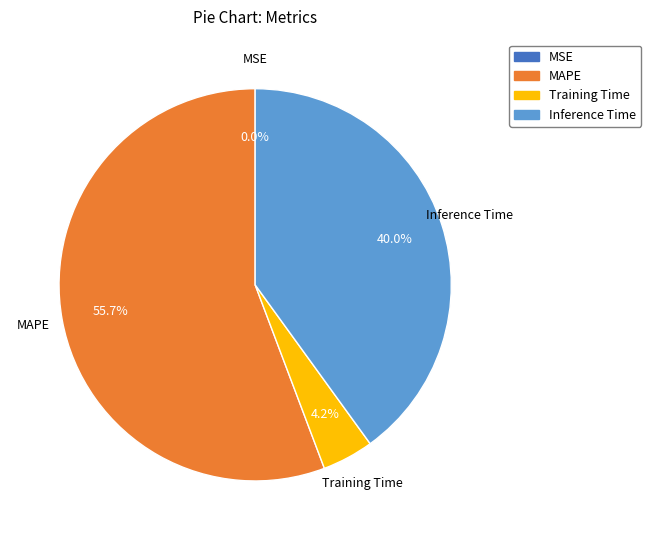

Which slice is the largest?

MAPE